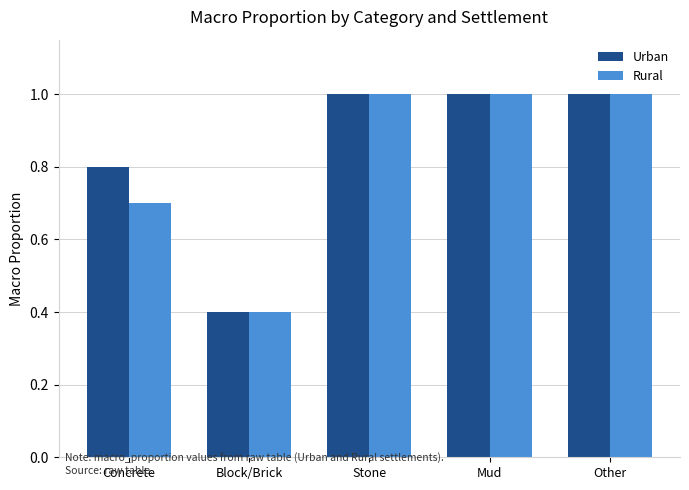

Which label corresponds to the smallest value in the chart?

Block/Brick